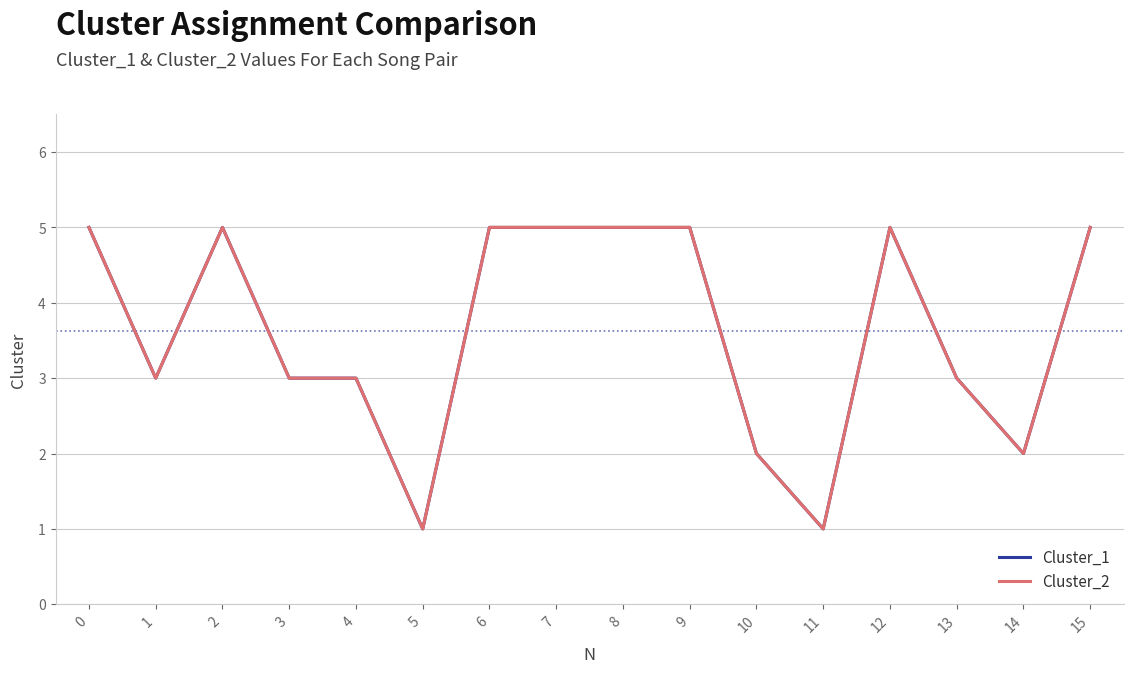

What is the lowest value of the Cluster_1 series?

1